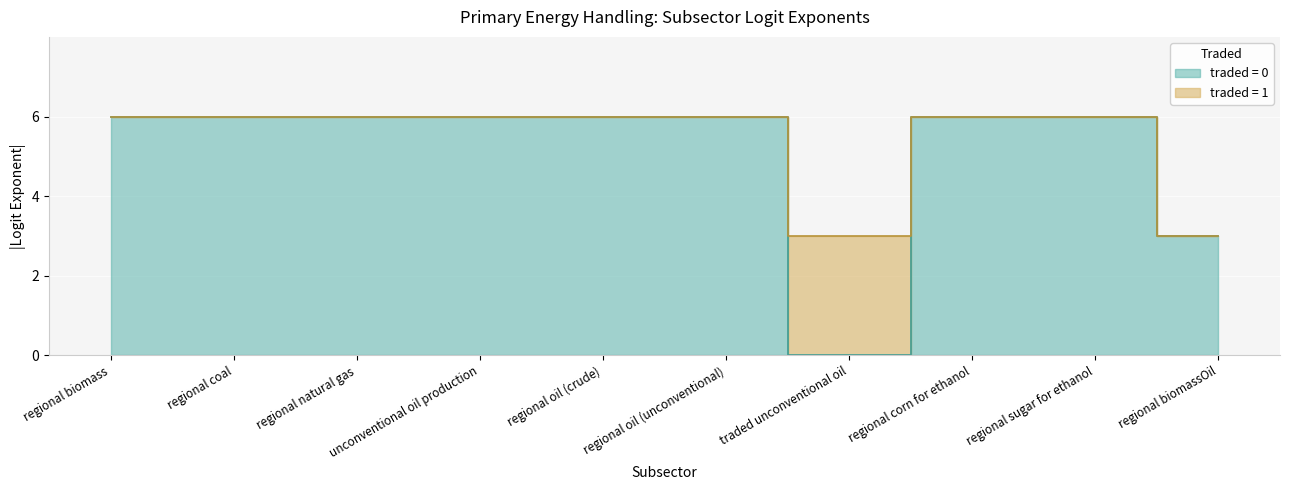

What is the label of the 3rd point from the left?

regional natural gas